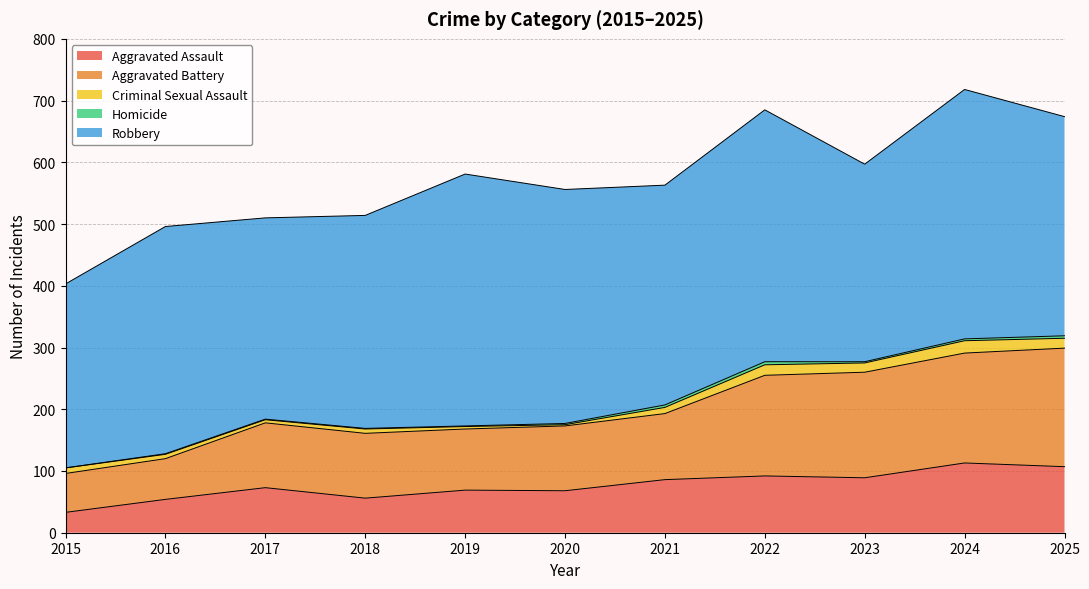

Where is Homicide nearest to the value 2?

2020